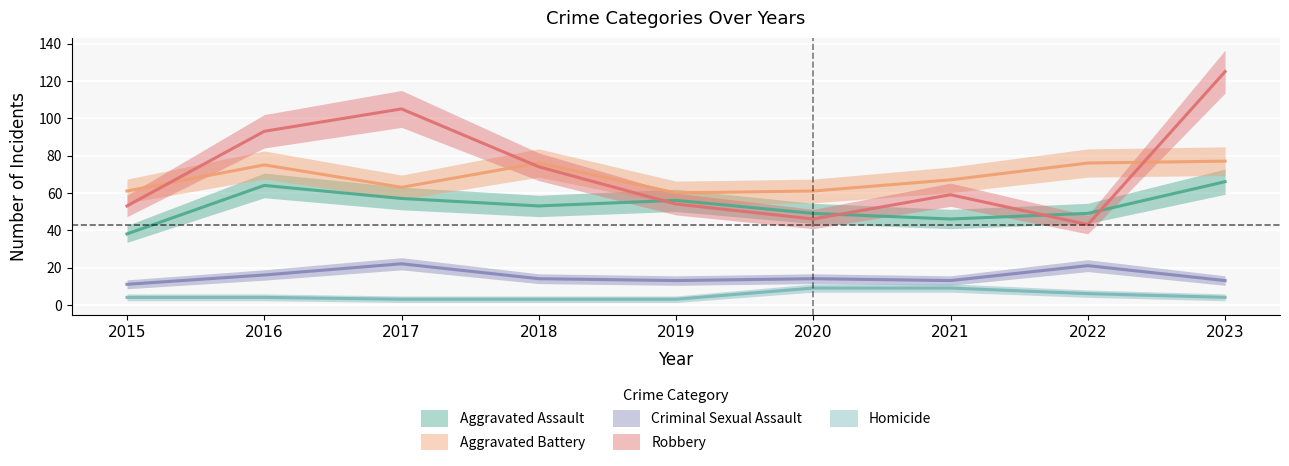

Is the value of Robbery at 2023 greater than the value of Homicide at 2022?

Yes